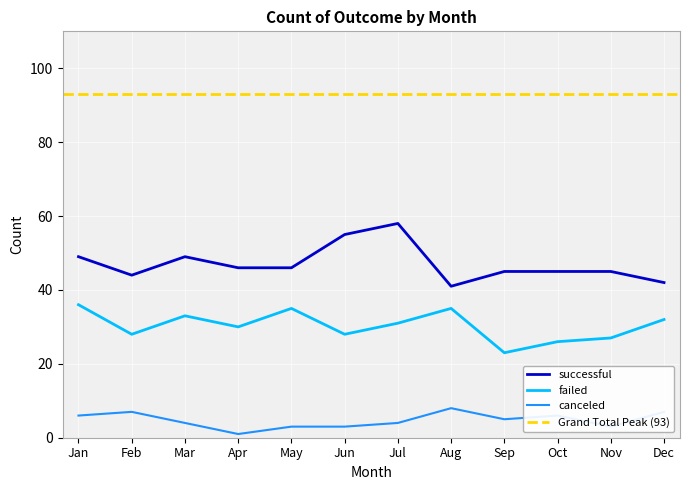

Which category has the lowest value across all series?

Apr